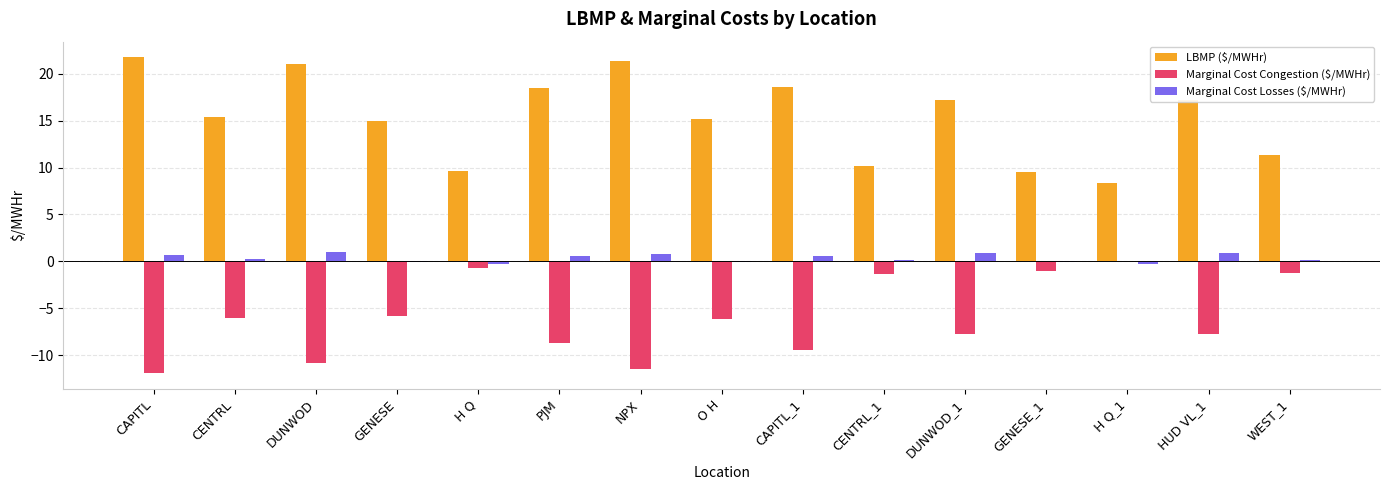

What is the sum of the LBMP ($/MWHr) values at WEST_1 and CAPITL_1?

29.9